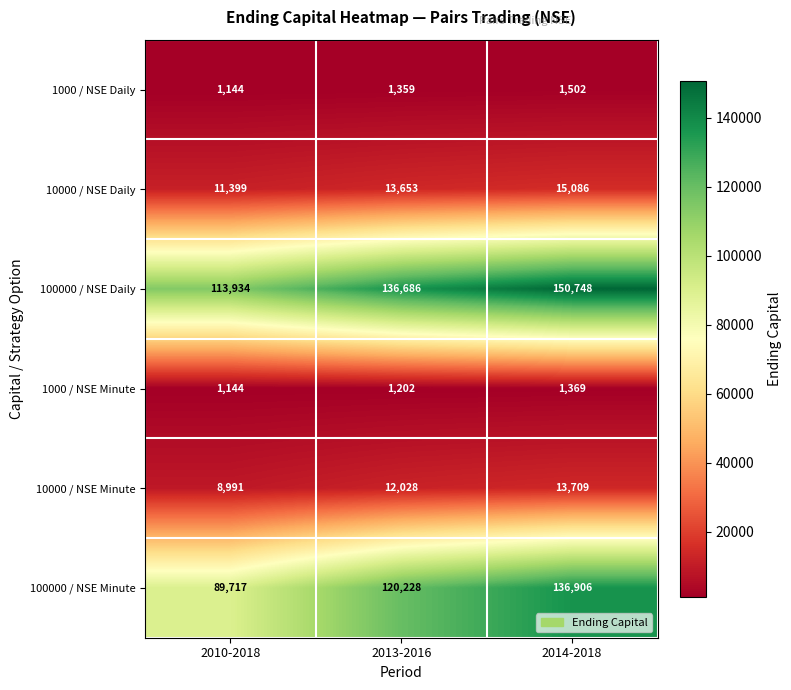

What is the average value of the 1000 / NSE Minute series?

1238